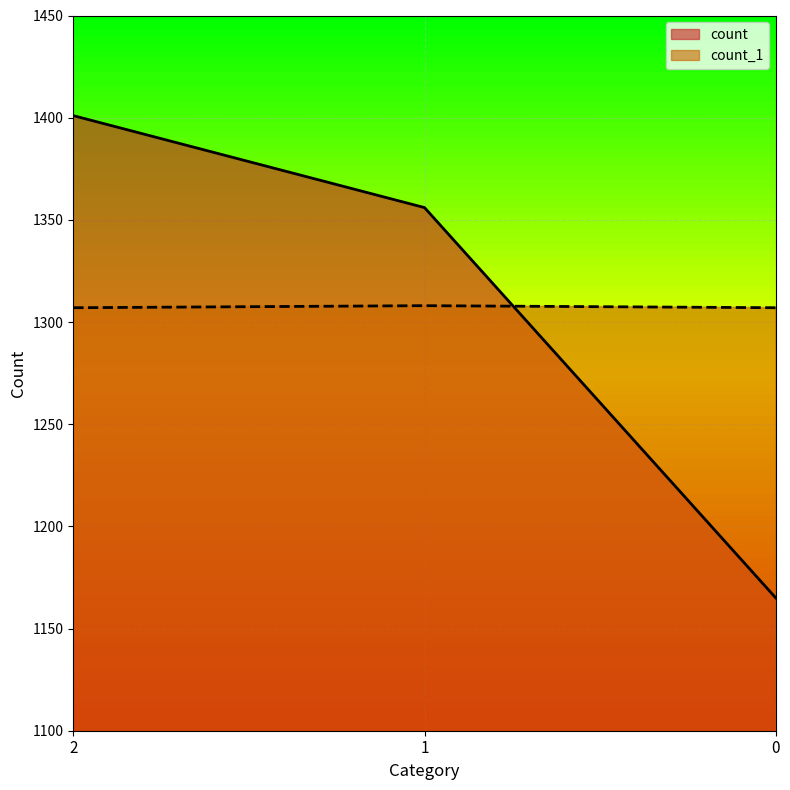

Reading left to right, what are all the values shown in this chart?

count: 1401	1356	1165
count_1: 1307	1308	1307